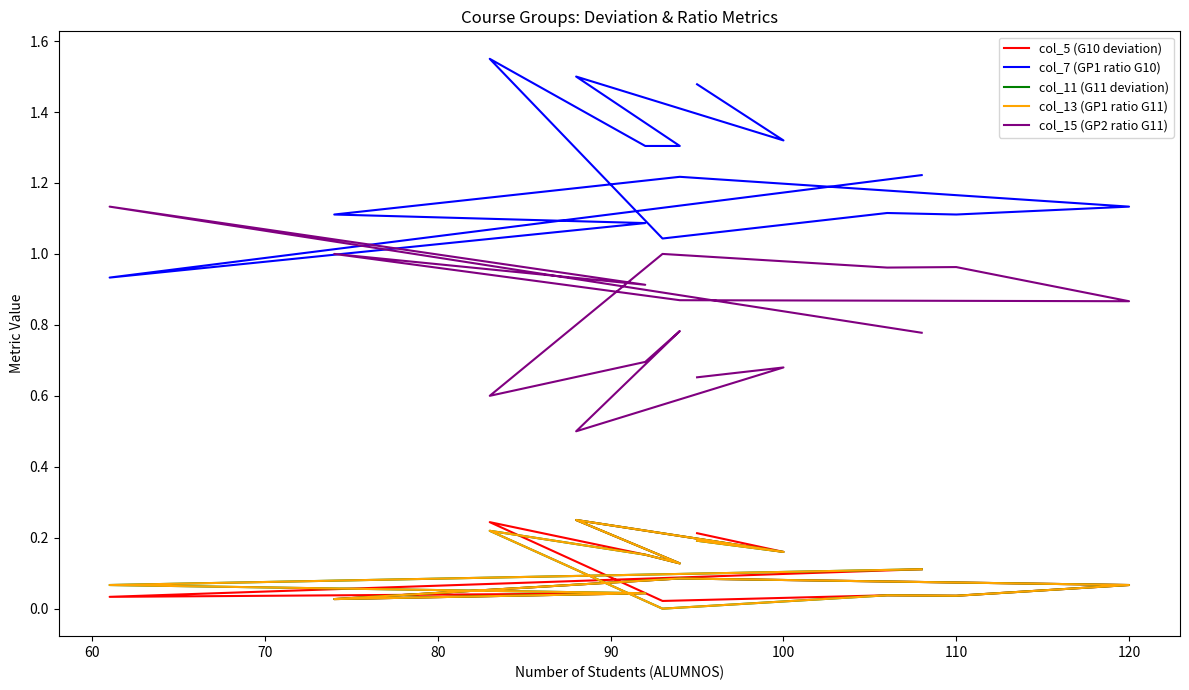

What is the value of the col_15 (GP2 ratio G11) point at the 9th from the left?

1.0